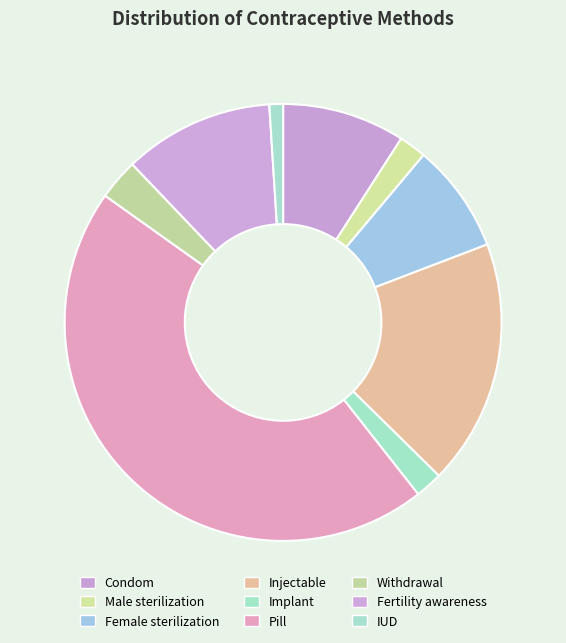

Which slice is the smallest?

IUD